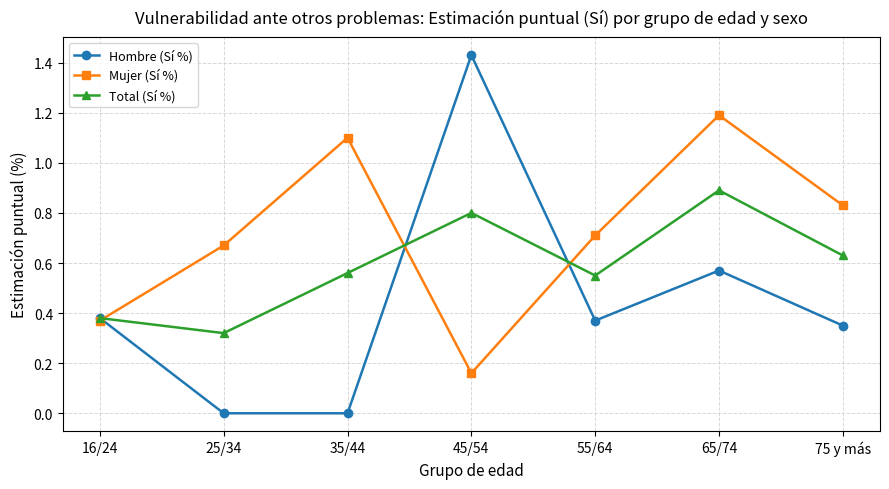

In Total (Sí %), how many points are lower than both neighbors (excluding endpoints)?

2